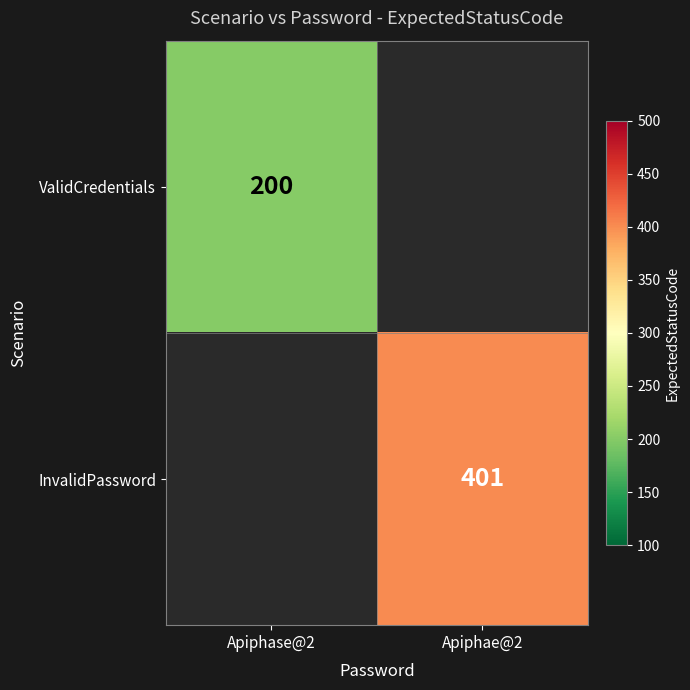

The value of ValidCredentials at Apiphase@2 is 200. True or false?

True